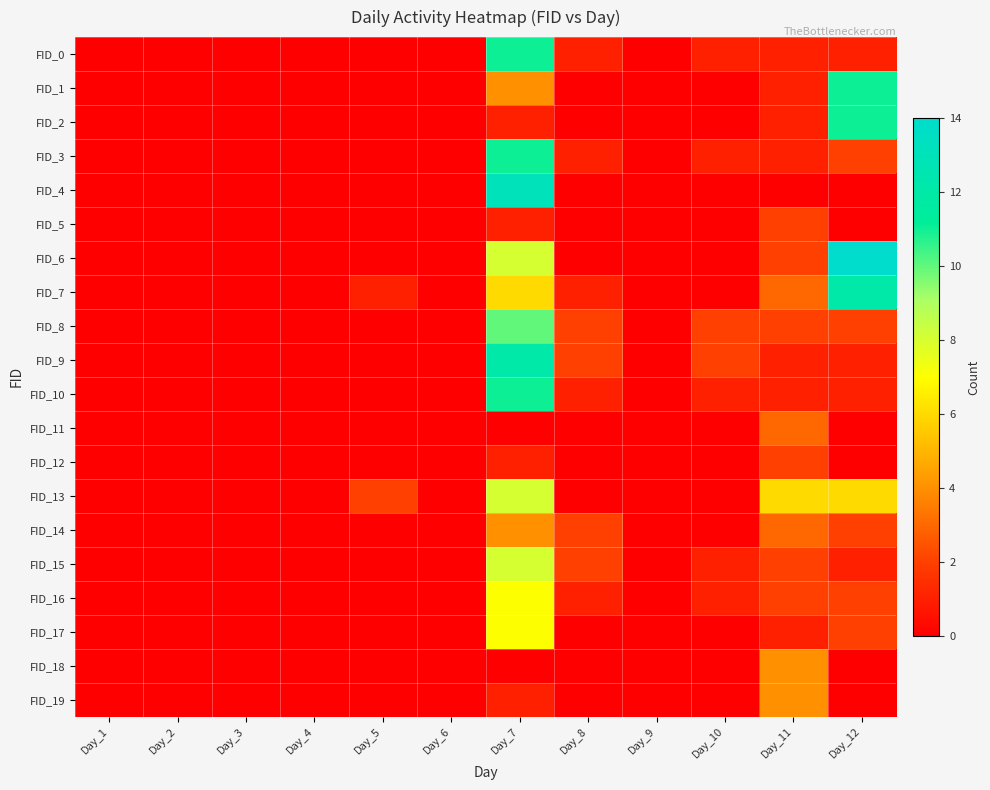

Reading left to right, list all the values displayed in this chart.

FID_0: Day_1=0	Day_2=0	Day_3=0	Day_4=0	Day_5=0	Day_6=0	Day_7=11	Day_8=1	Day_9=0	Day_10=1	Day_11=1	Day_12=1
FID_1: Day_1=0	Day_2=0	Day_3=0	Day_4=0	Day_5=0	Day_6=0	Day_7=4	Day_8=0	Day_9=0	Day_10=0	Day_11=1	Day_12=11
FID_2: Day_1=0	Day_2=0	Day_3=0	Day_4=0	Day_5=0	Day_6=0	Day_7=1	Day_8=0	Day_9=0	Day_10=0	Day_11=1	Day_12=11
FID_3: Day_1=0	Day_2=0	Day_3=0	Day_4=0	Day_5=0	Day_6=0	Day_7=11	Day_8=1	Day_9=0	Day_10=1	Day_11=1	Day_12=2
FID_4: Day_1=0	Day_2=0	Day_3=0	Day_4=0	Day_5=0	Day_6=0	Day_7=13	Day_8=0	Day_9=0	Day_10=0	Day_11=0	Day_12=0
FID_5: Day_1=0	Day_2=0	Day_3=0	Day_4=0	Day_5=0	Day_6=0	Day_7=1	Day_8=0	Day_9=0	Day_10=0	Day_11=2	Day_12=0
FID_6: Day_1=0	Day_2=0	Day_3=0	Day_4=0	Day_5=0	Day_6=0	Day_7=8	Day_8=0	Day_9=0	Day_10=0	Day_11=2	Day_12=14
FID_7: Day_1=0	Day_2=0	Day_3=0	Day_4=0	Day_5=1	Day_6=0	Day_7=6	Day_8=1	Day_9=0	Day_10=0	Day_11=3	Day_12=12
FID_8: Day_1=0	Day_2=0	Day_3=0	Day_4=0	Day_5=0	Day_6=0	Day_7=10	Day_8=2	Day_9=0	Day_10=2	Day_11=2	Day_12=2
FID_9: Day_1=0	Day_2=0	Day_3=0	Day_4=0	Day_5=0	Day_6=0	Day_7=12	Day_8=2	Day_9=0	Day_10=2	Day_11=1	Day_12=1
FID_10: Day_1=0	Day_2=0	Day_3=0	Day_4=0	Day_5=0	Day_6=0	Day_7=11	Day_8=1	Day_9=0	Day_10=1	Day_11=1	Day_12=1
FID_11: Day_1=0	Day_2=0	Day_3=0	Day_4=0	Day_5=0	Day_6=0	Day_7=0	Day_8=0	Day_9=0	Day_10=0	Day_11=3	Day_12=0
FID_12: Day_1=0	Day_2=0	Day_3=0	Day_4=0	Day_5=0	Day_6=0	Day_7=1	Day_8=0	Day_9=0	Day_10=0	Day_11=2	Day_12=0
FID_13: Day_1=0	Day_2=0	Day_3=0	Day_4=0	Day_5=2	Day_6=0	Day_7=8	Day_8=0	Day_9=0	Day_10=0	Day_11=6	Day_12=6
FID_14: Day_1=0	Day_2=0	Day_3=0	Day_4=0	Day_5=0	Day_6=0	Day_7=4	Day_8=2	Day_9=0	Day_10=0	Day_11=3	Day_12=2
FID_15: Day_1=0	Day_2=0	Day_3=0	Day_4=0	Day_5=0	Day_6=0	Day_7=8	Day_8=2	Day_9=0	Day_10=1	Day_11=2	Day_12=1
FID_16: Day_1=0	Day_2=0	Day_3=0	Day_4=0	Day_5=0	Day_6=0	Day_7=7	Day_8=1	Day_9=0	Day_10=1	Day_11=2	Day_12=2
FID_17: Day_1=0	Day_2=0	Day_3=0	Day_4=0	Day_5=0	Day_6=0	Day_7=7	Day_8=0	Day_9=0	Day_10=0	Day_11=1	Day_12=2
FID_18: Day_1=0	Day_2=0	Day_3=0	Day_4=0	Day_5=0	Day_6=0	Day_7=0	Day_8=0	Day_9=0	Day_10=0	Day_11=4	Day_12=0
FID_19: Day_1=0	Day_2=0	Day_3=0	Day_4=0	Day_5=0	Day_6=0	Day_7=1	Day_8=0	Day_9=0	Day_10=0	Day_11=4	Day_12=0